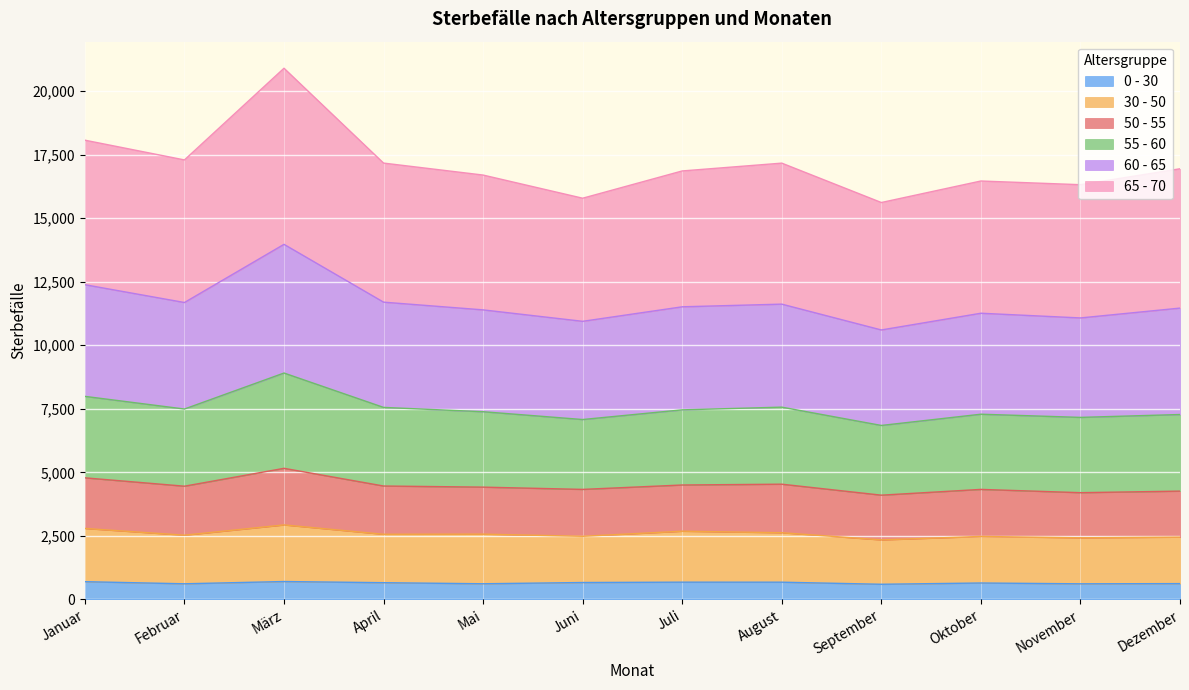

What is the total value across all series at November?

16315